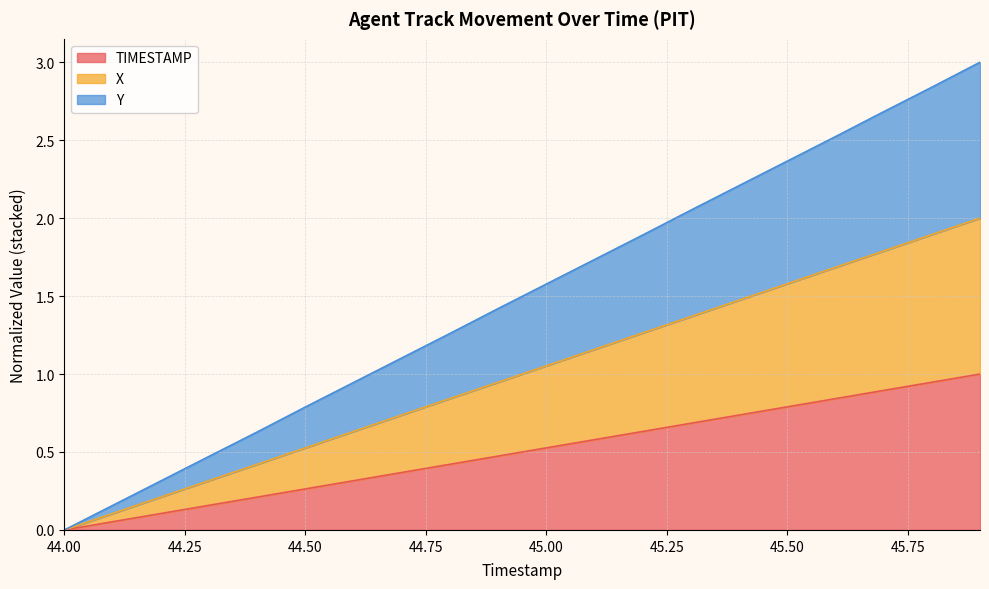

At how many categories does at least one series exceed 0?

19